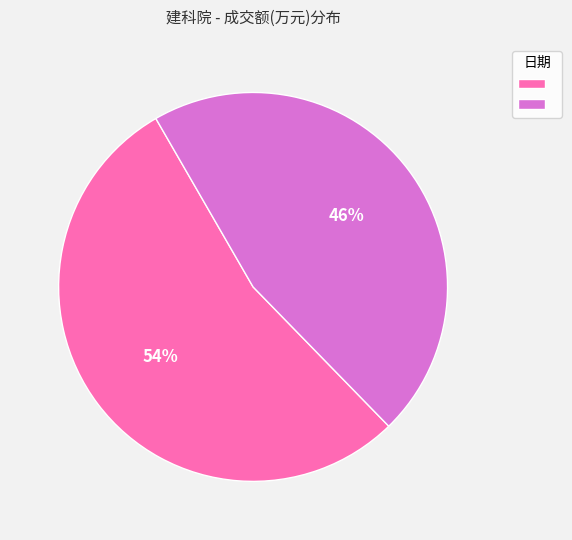

Is there a majority slice in this chart?

Yes